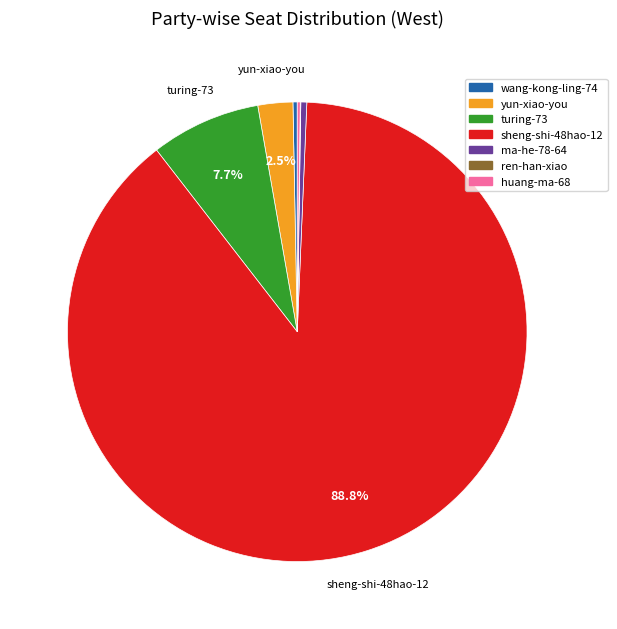

What is the ratio of the value at turing-73 to the value at ma-he-78-64?

18.5